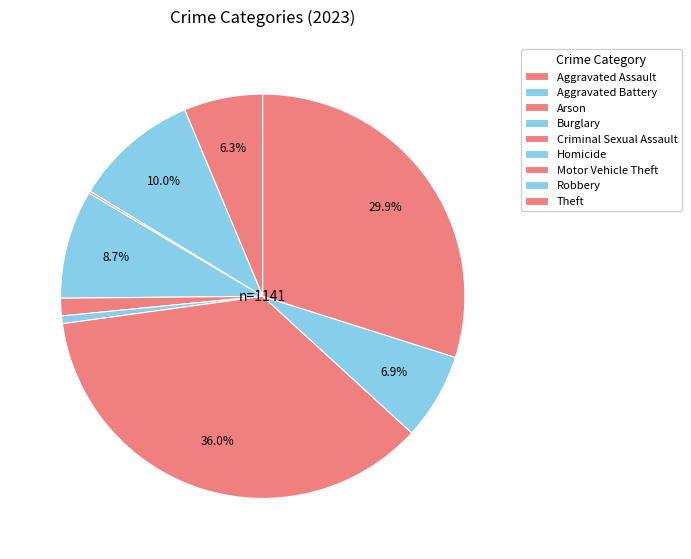

To the nearest percent, what is the average slice percentage?

11%